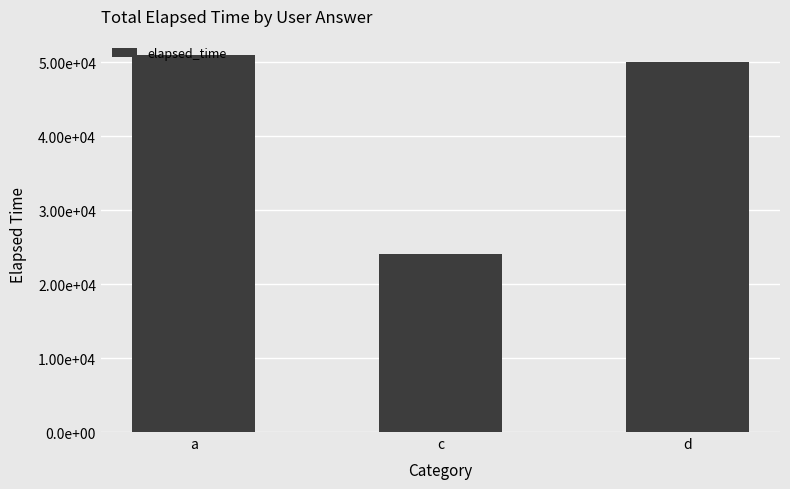

What is the value of the 3rd bar from the left?

50000